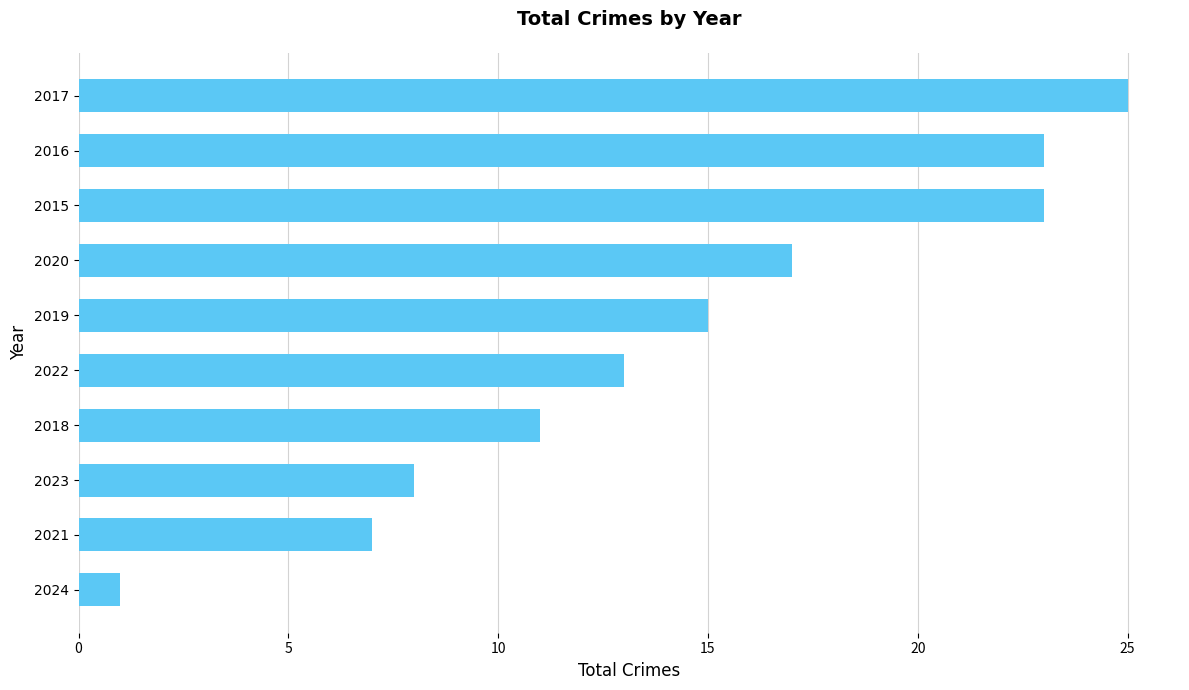

At which category does the chart reach its peak across all series?

2017